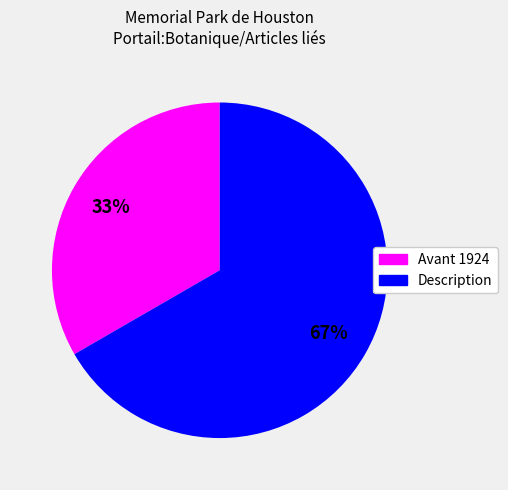

Between Avant 1924 and Description, which is larger?

Description